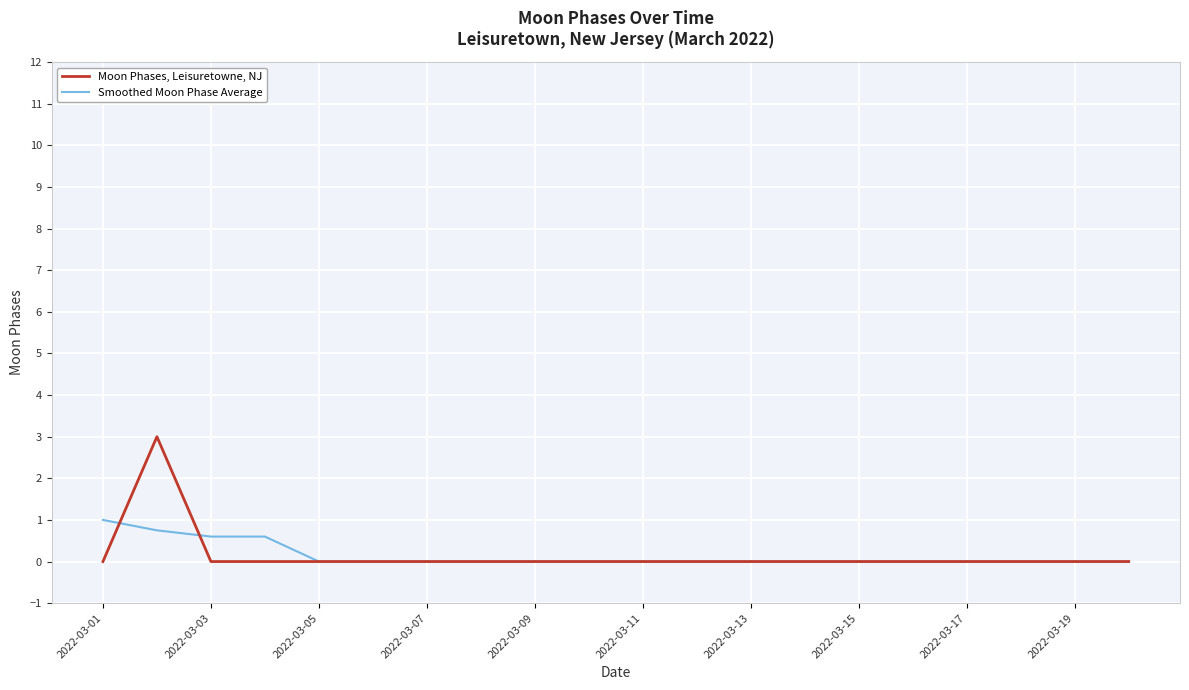

What is the maximum value shown in the chart?

3.0